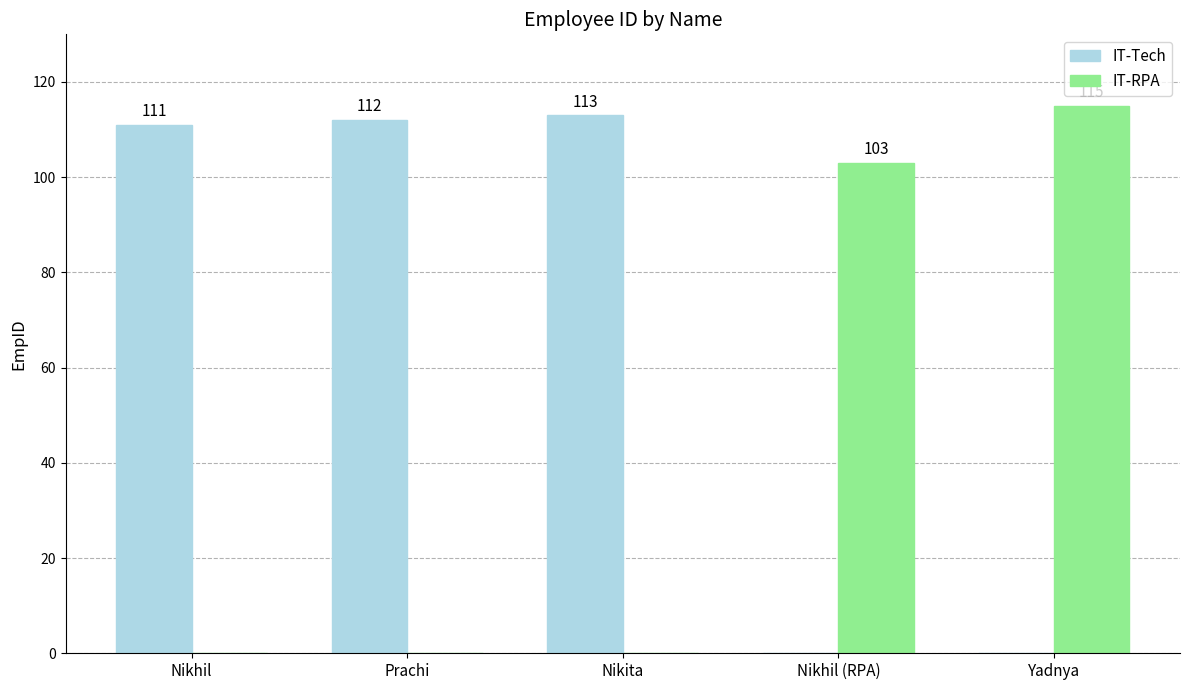

At which label does IT-RPA reach its peak?

Yadnya